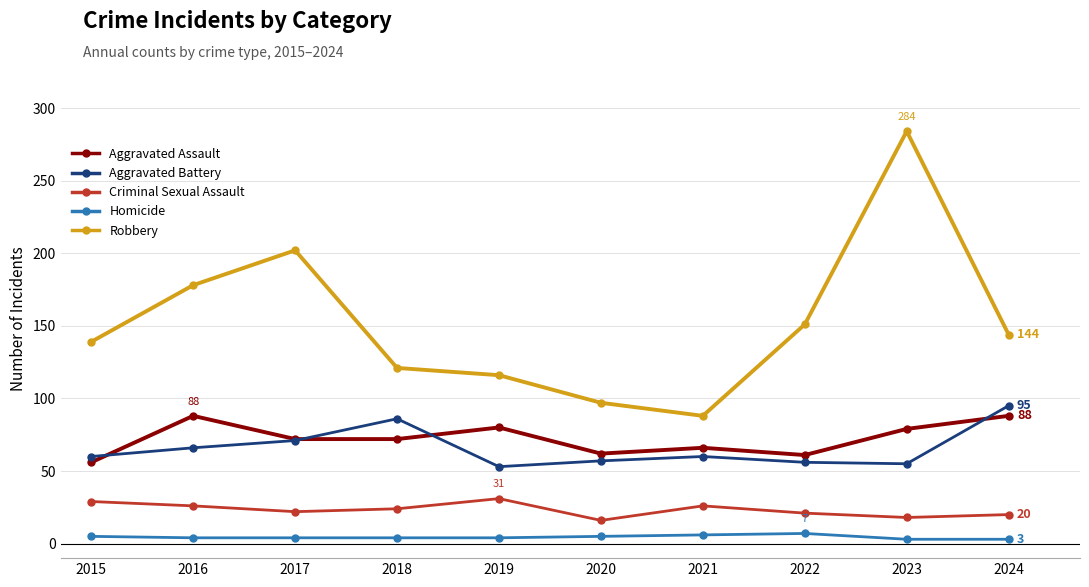

Which series has the largest total across all categories?

Robbery